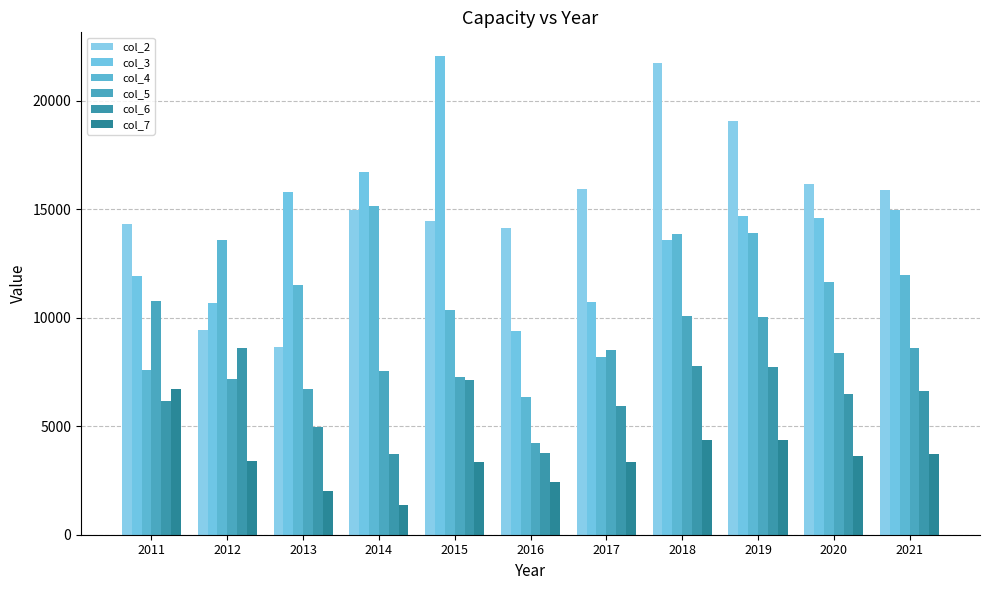

Count the number of data series in this chart.

6